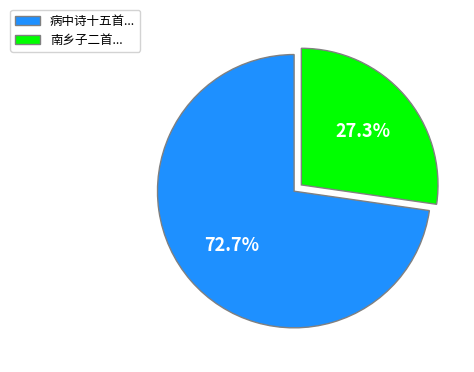

Is there a majority slice in this chart?

Yes